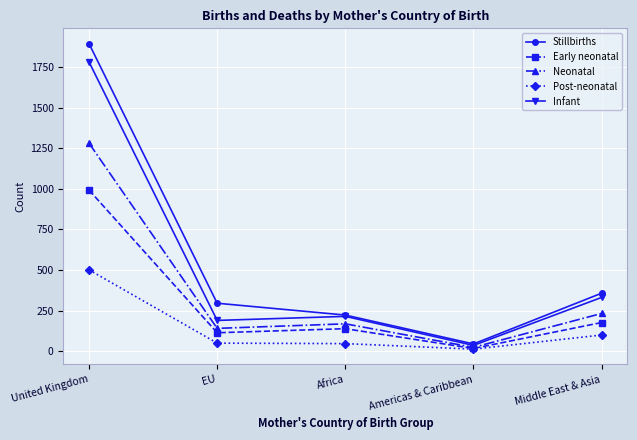

Which category has the highest value in the Post-neonatal series?

United Kingdom